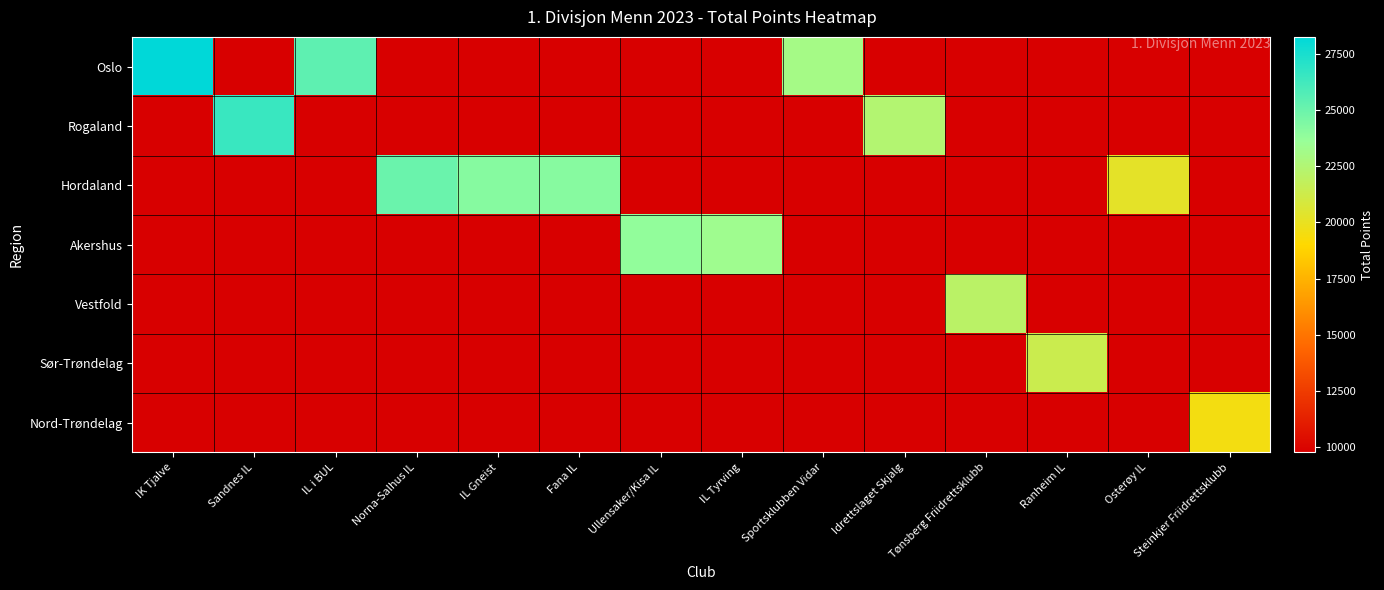

What is the total value across all series at IL i BUL?

25389